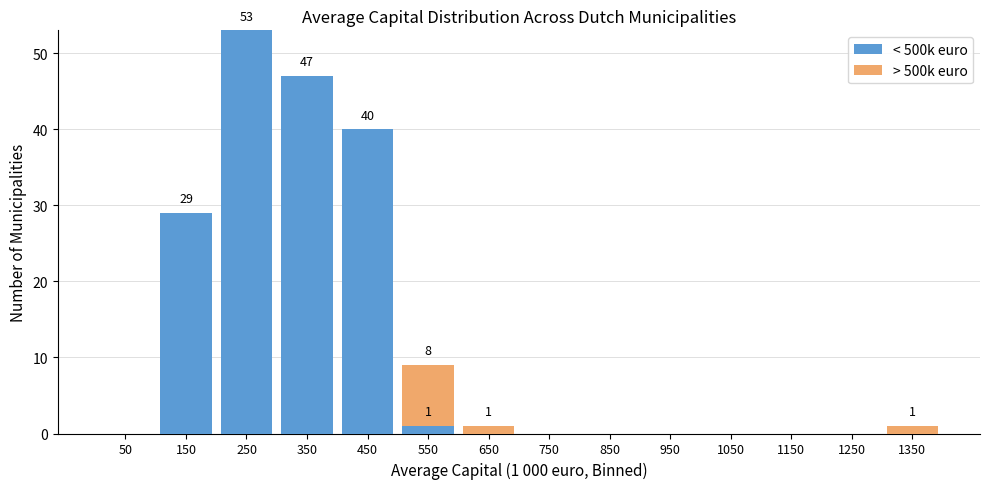

Which range on the x-axis has the tallest stacked bar (by total height)?

200 to 300